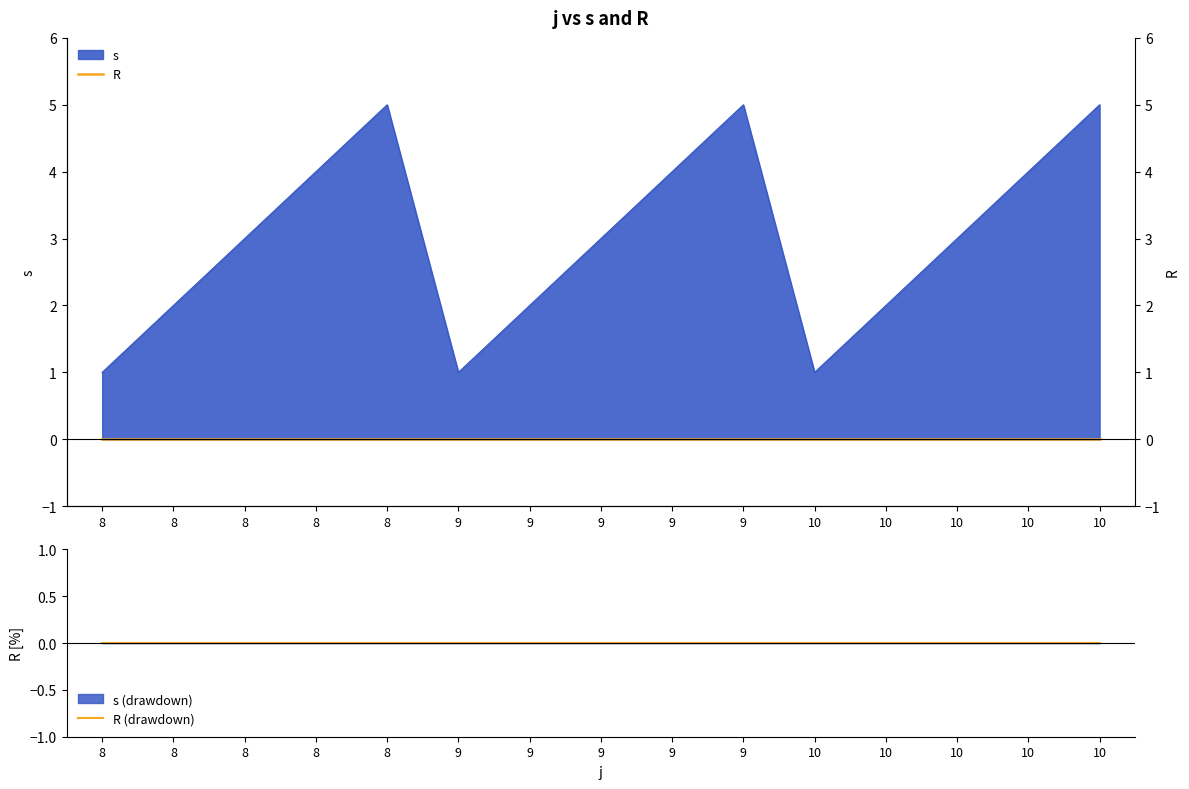

Rank the categories by value from highest to lowest.

8, 9, 10, 8, 9, 10, 8, 9, 10, 8, 9, 10, 8, 9, 10